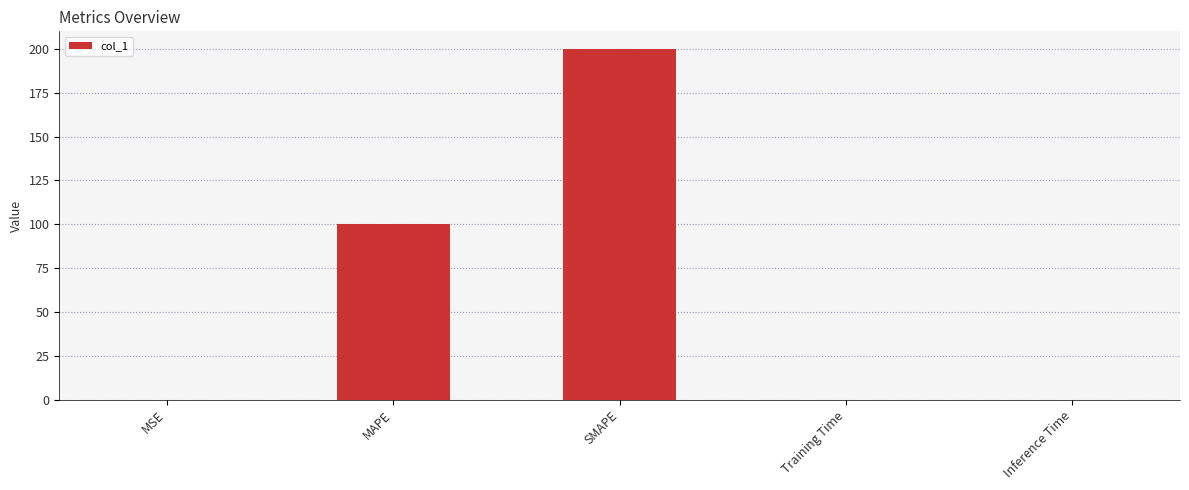

What is the sum of the values at MAPE and Inference Time?

100.0